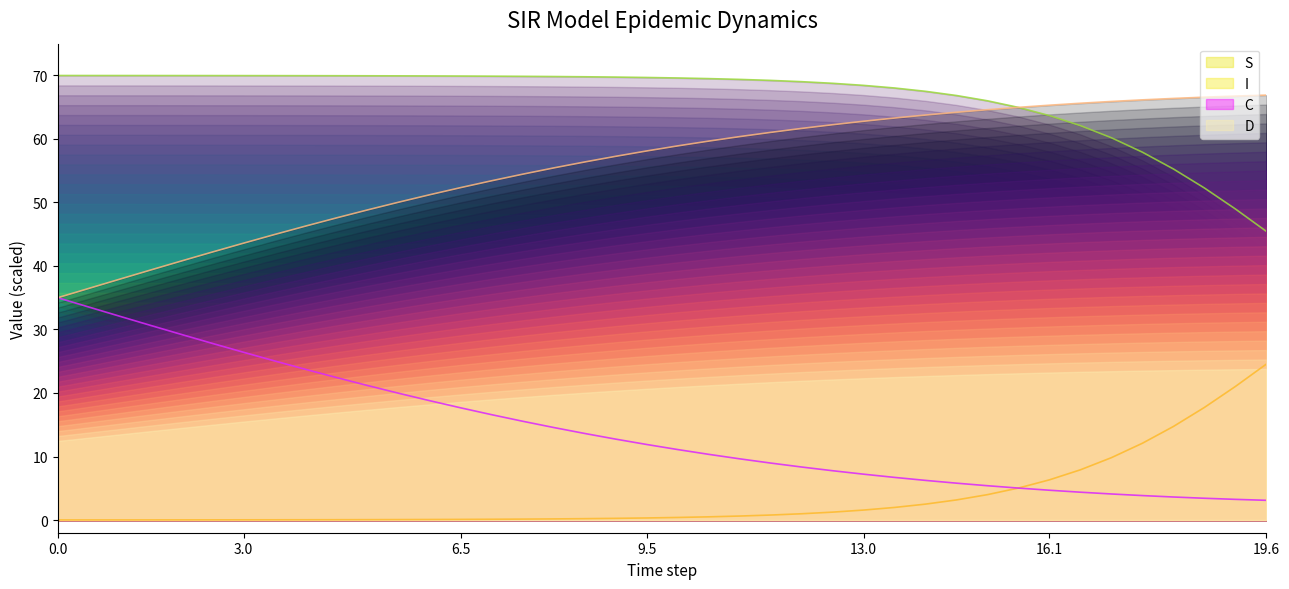

How many lines are shown in the chart?

4